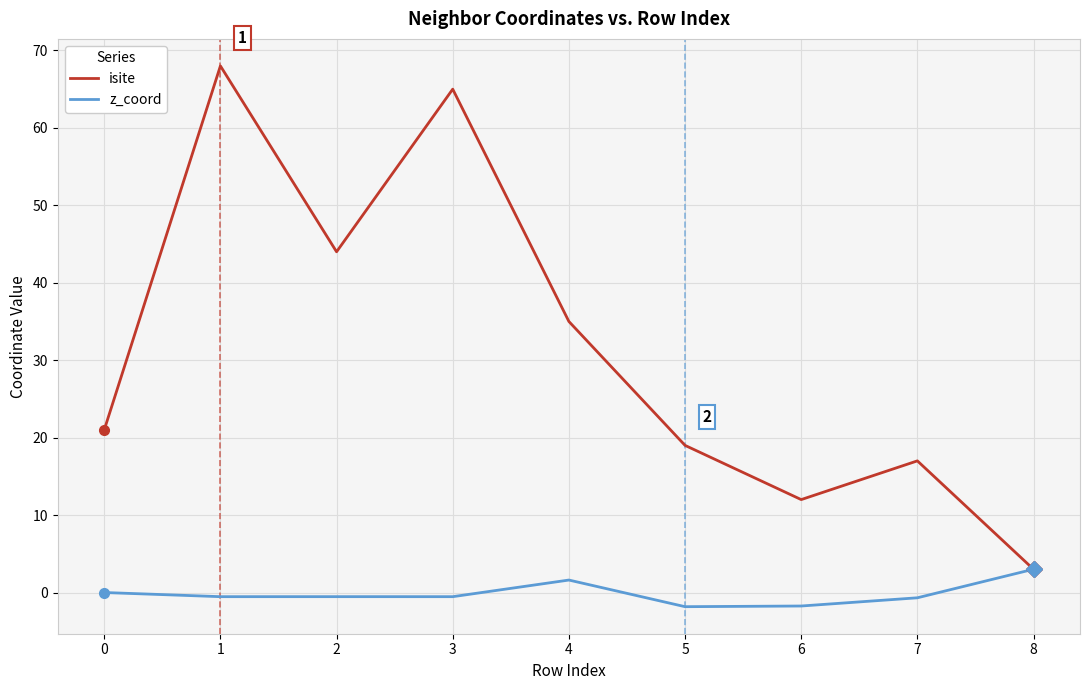

What is the spread (max minus min) of values at 2?

44.5